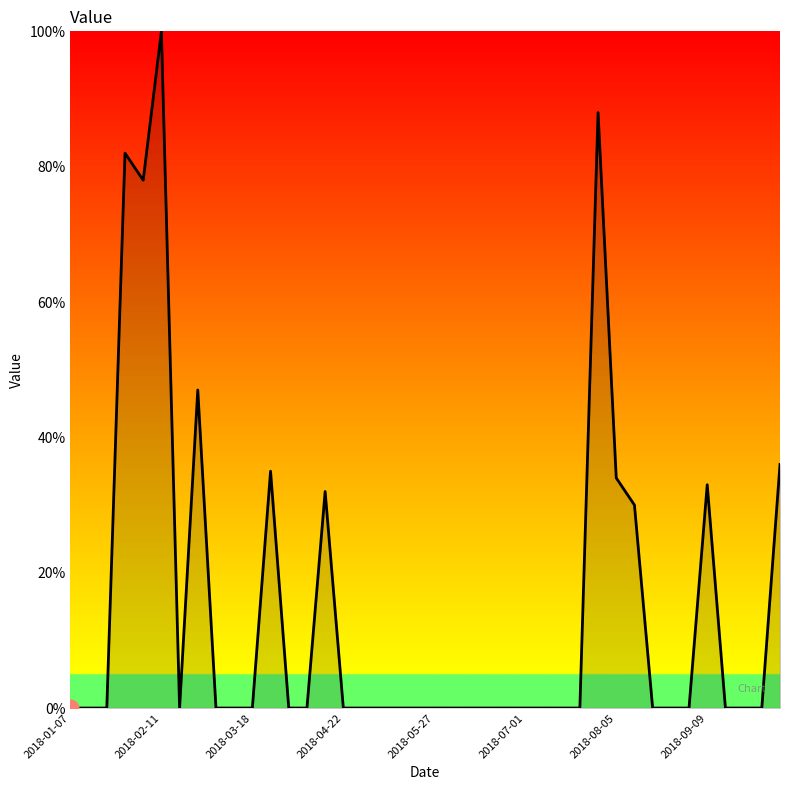

What is the greatest value displayed?

100